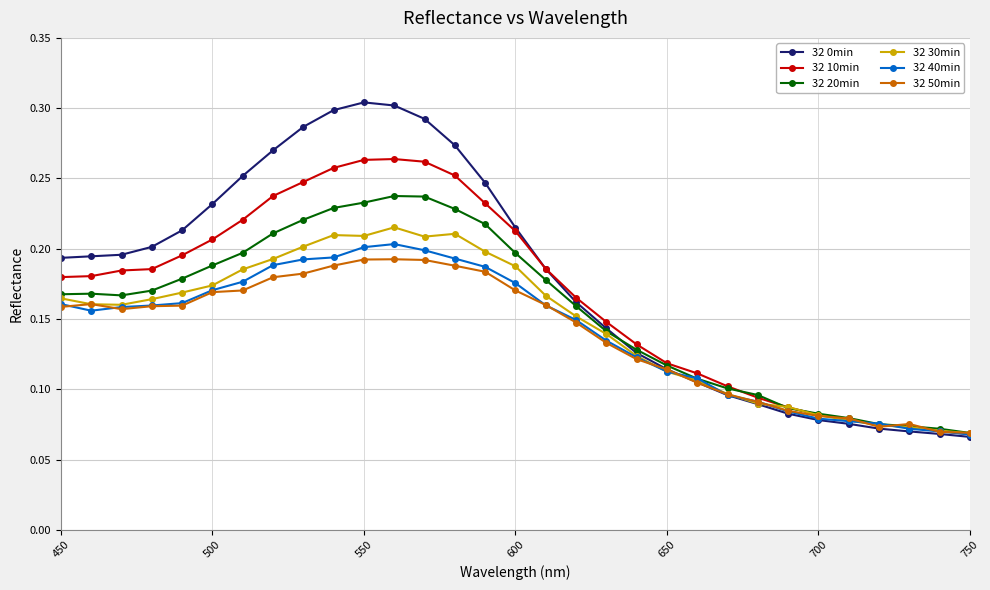

Count the 32 20min values in the range 0 to 1.

31